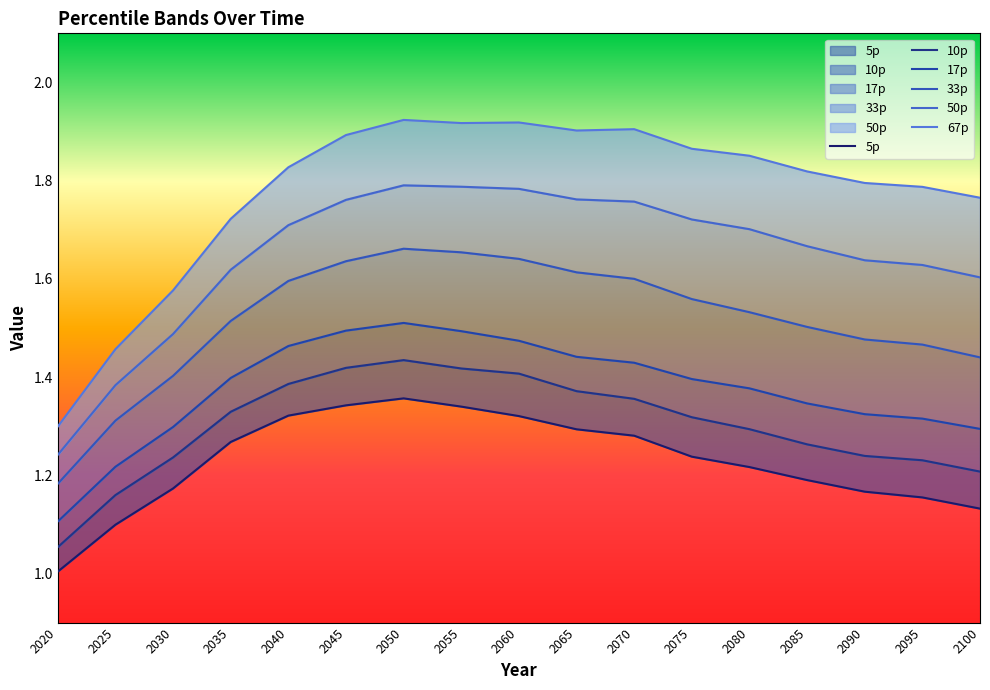

How many 17p values are between 1 and 2?

17